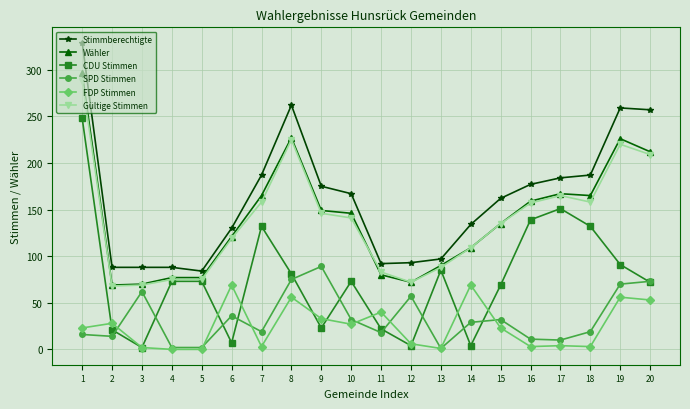

What is the maximum value for Stimmberechtigte?

329